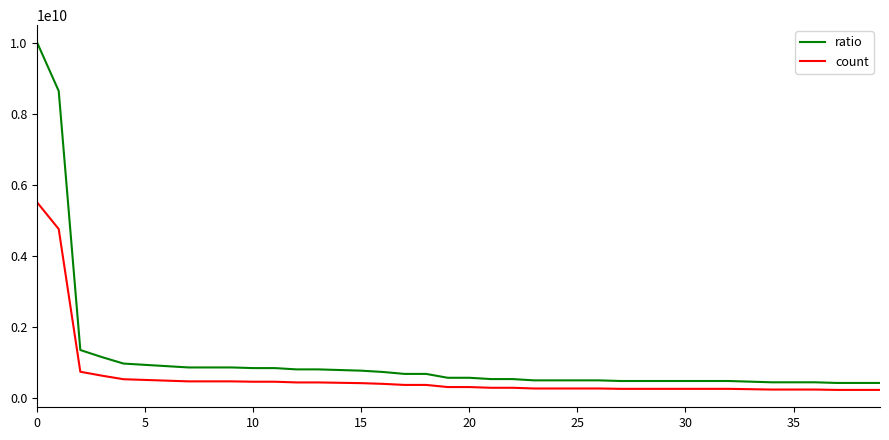

List the series in order of their peak value, highest first.

ratio, count